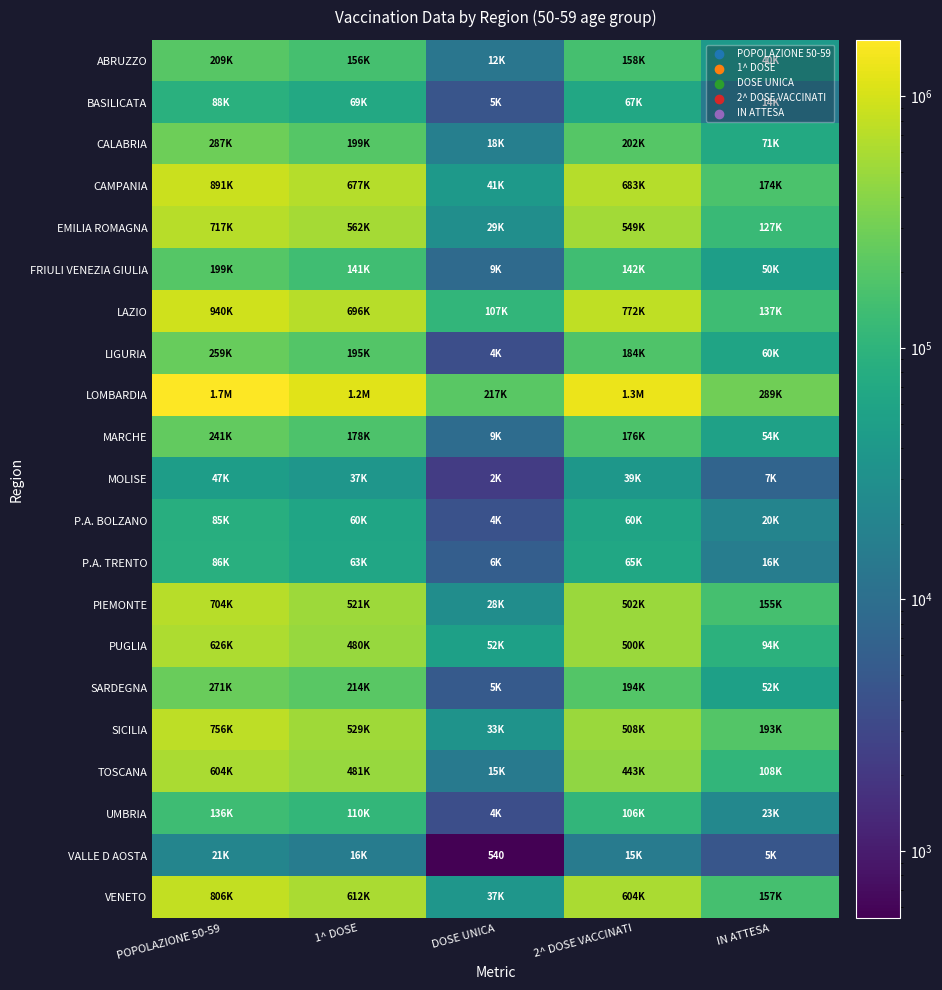

The value of EMILIA ROMAGNA at POPOLAZIONE 50-59 is 448058. True or false?

False